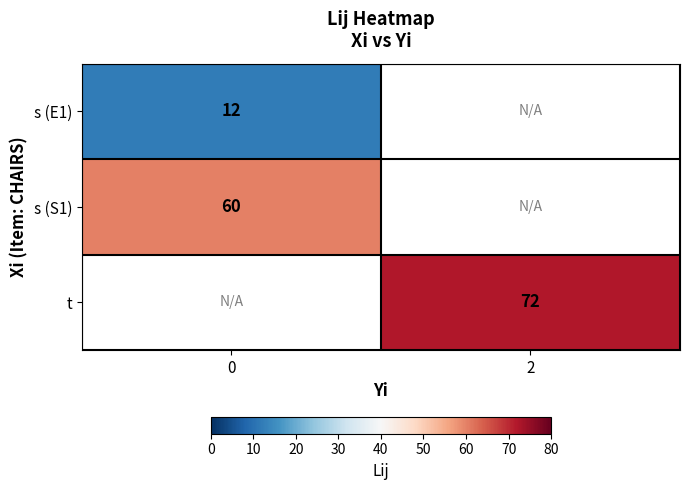

The value of s (E1) at 0 is 7. True or false?

False